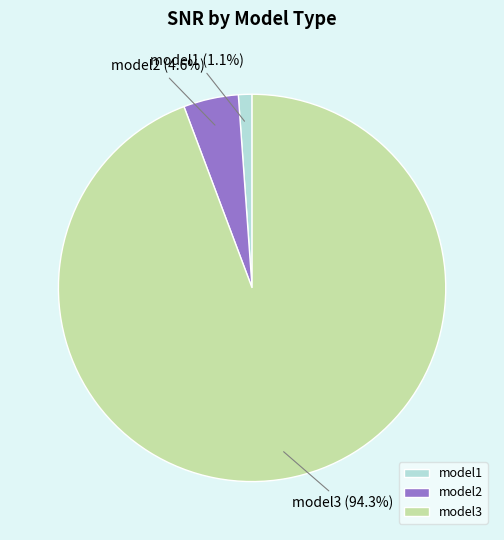

Between model3 and model2, which is larger?

model3